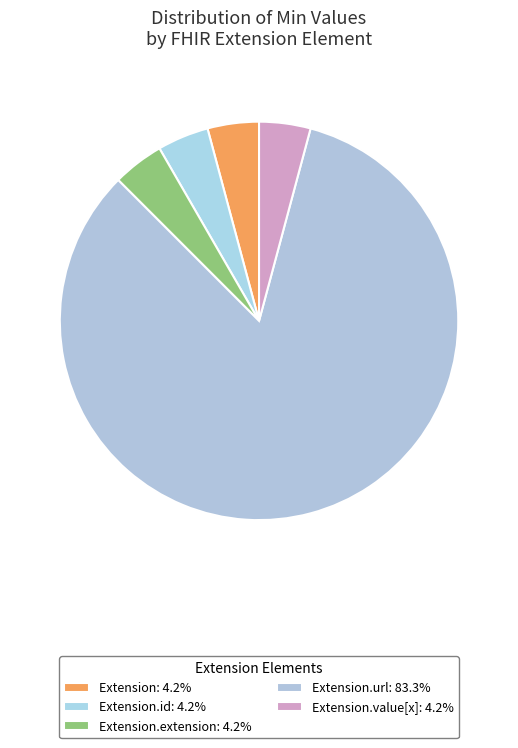

Count the number of slices in the pie.

5